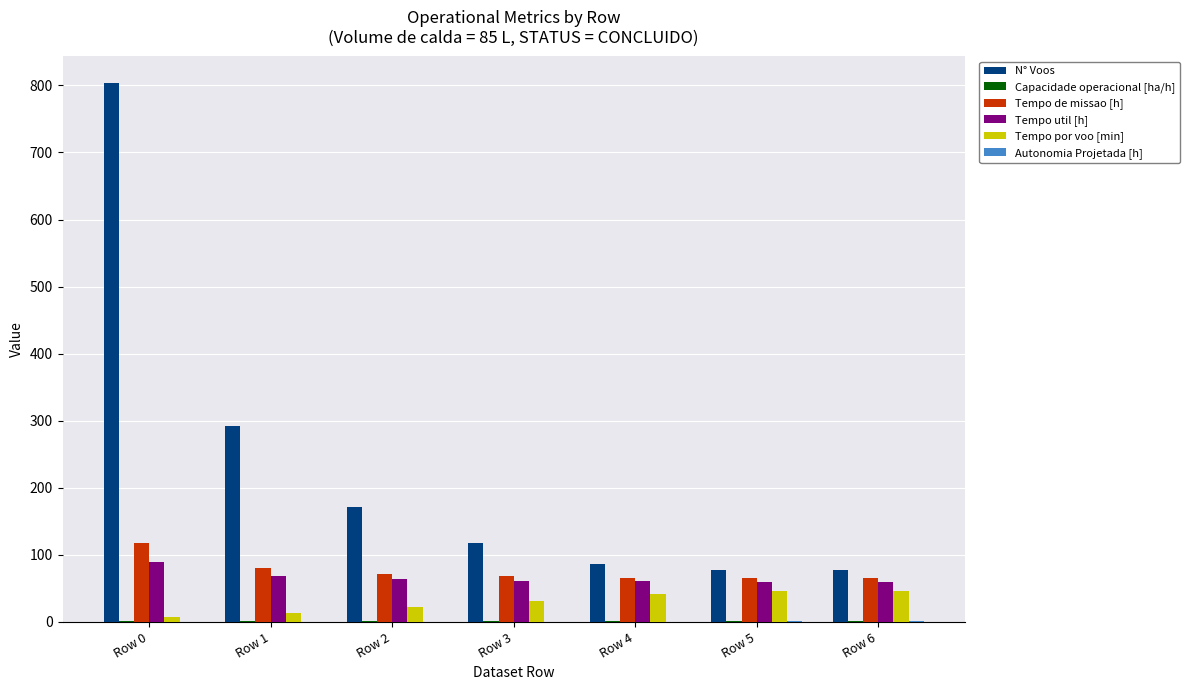

What is the greatest value displayed?

803.0